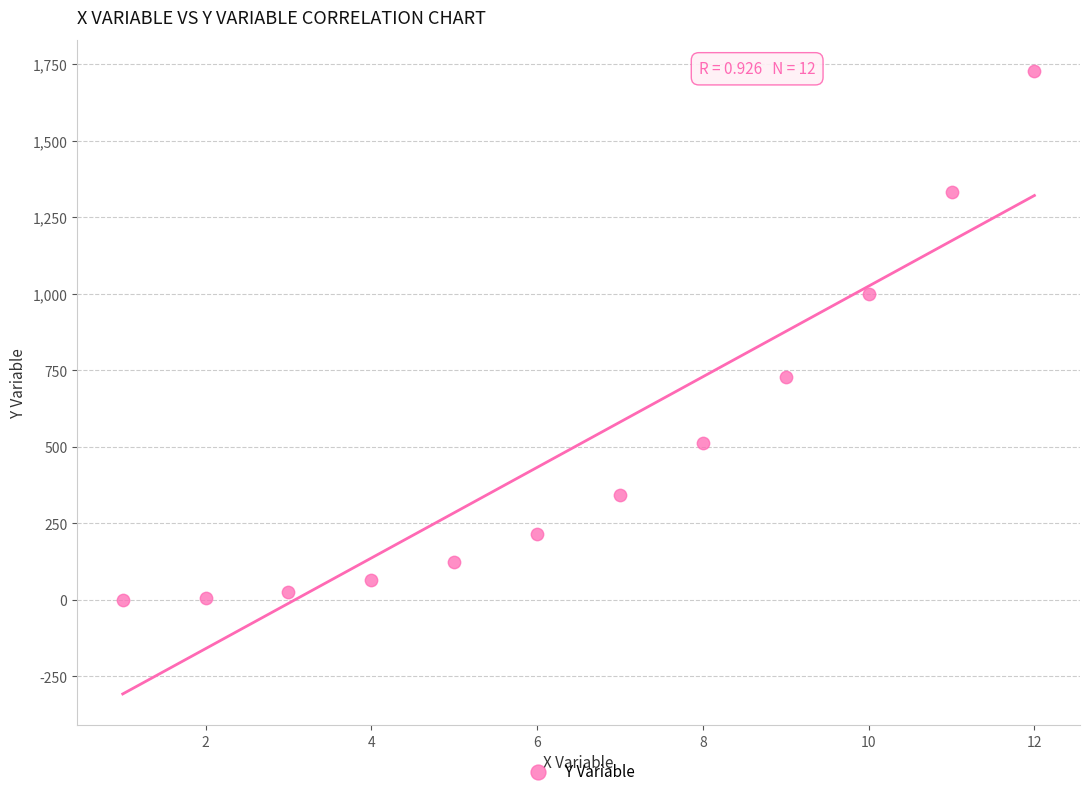

What is the average Y value?

507